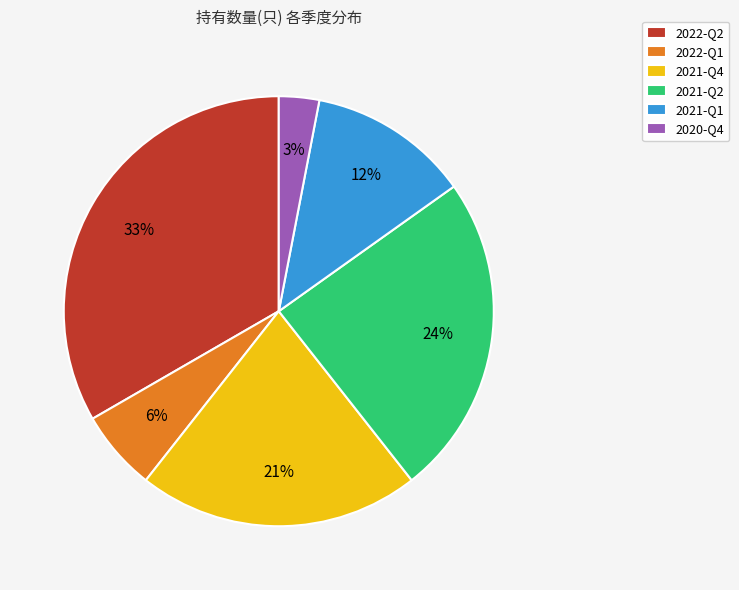

Combined, do 2021-Q2 and 2020-Q4 account for over 50%?

No